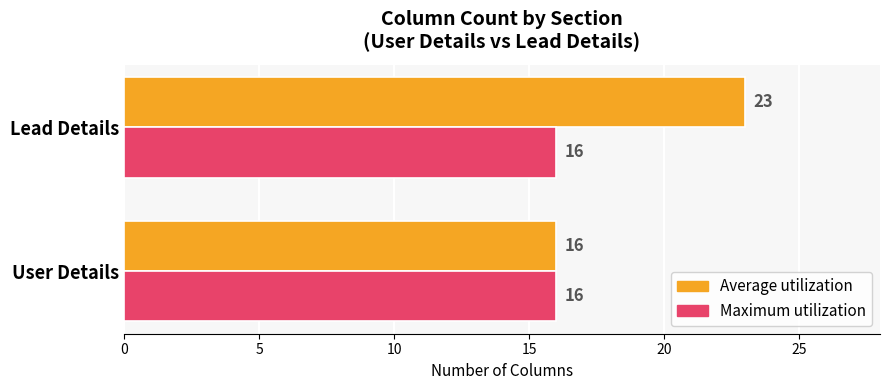

Between User Details and Lead Details, which series saw the biggest shift?

Average utilization